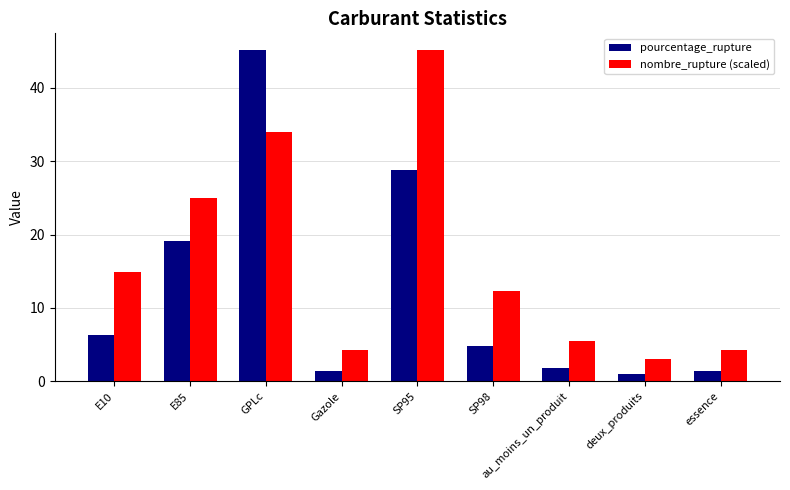

How many bars are there in each group?

2